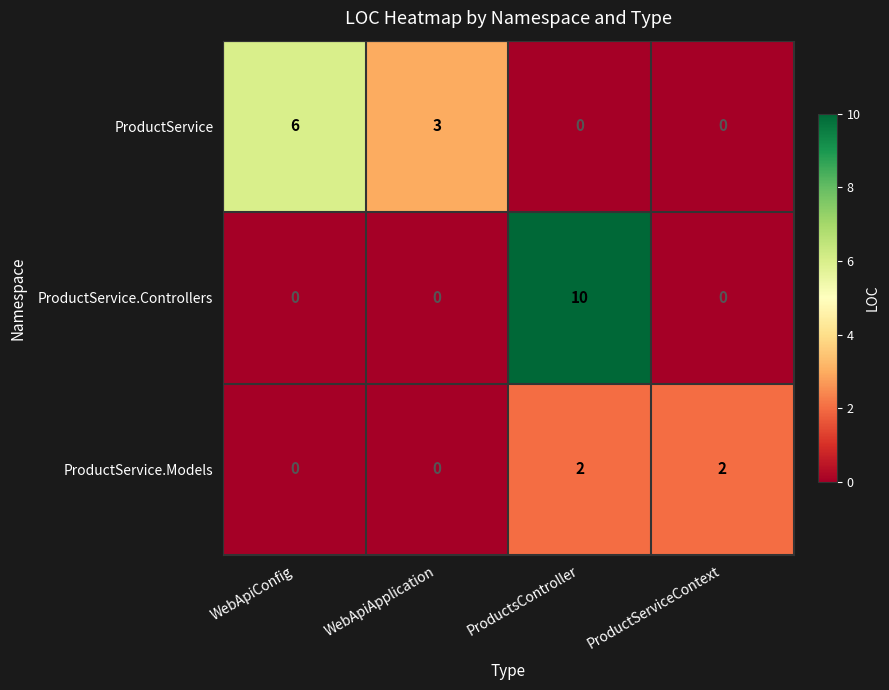

Which series has the largest range (max minus min)?

ProductService.Controllers